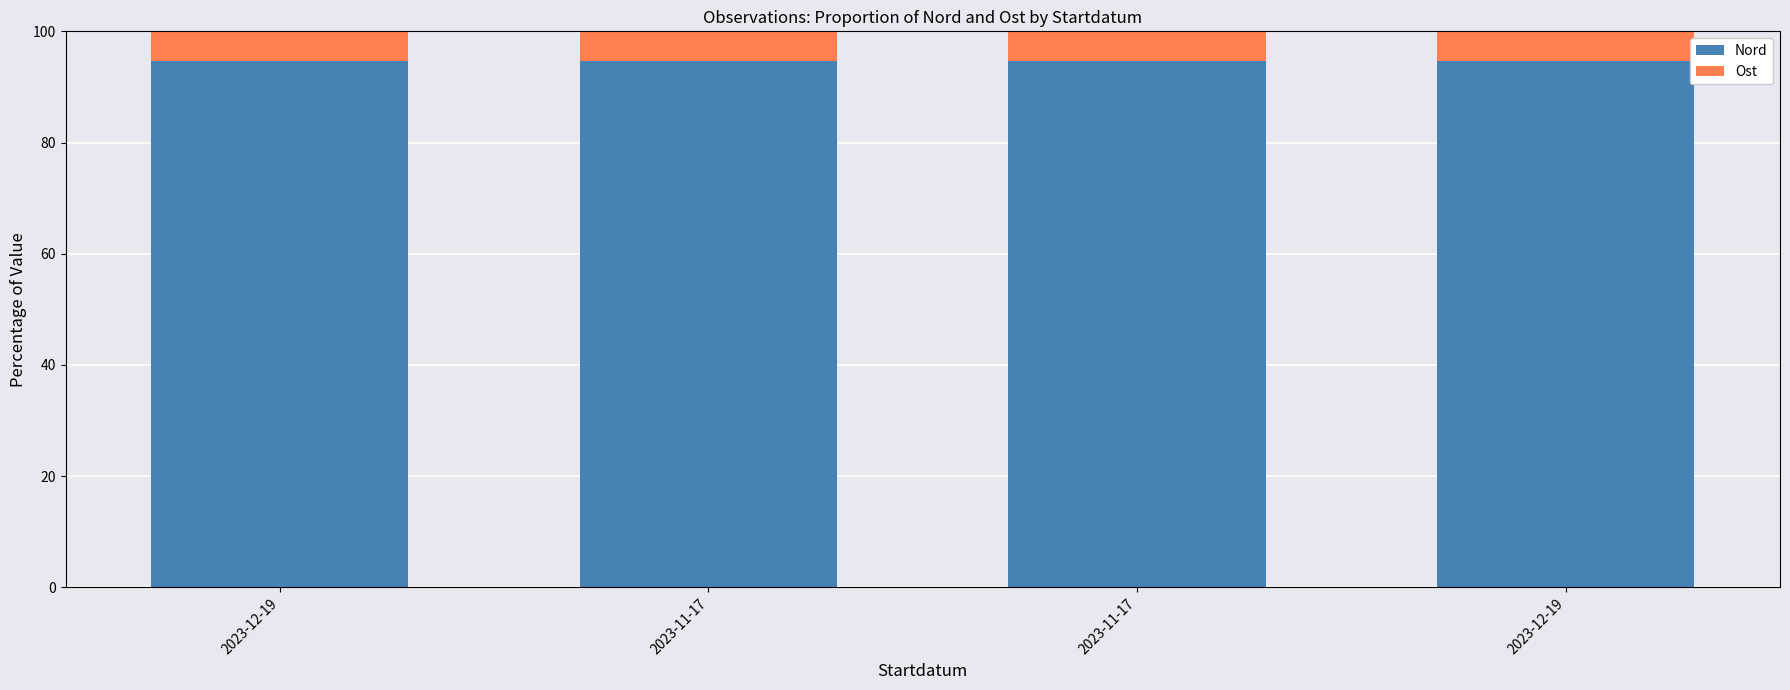

Does the chart contain any negative values?

No